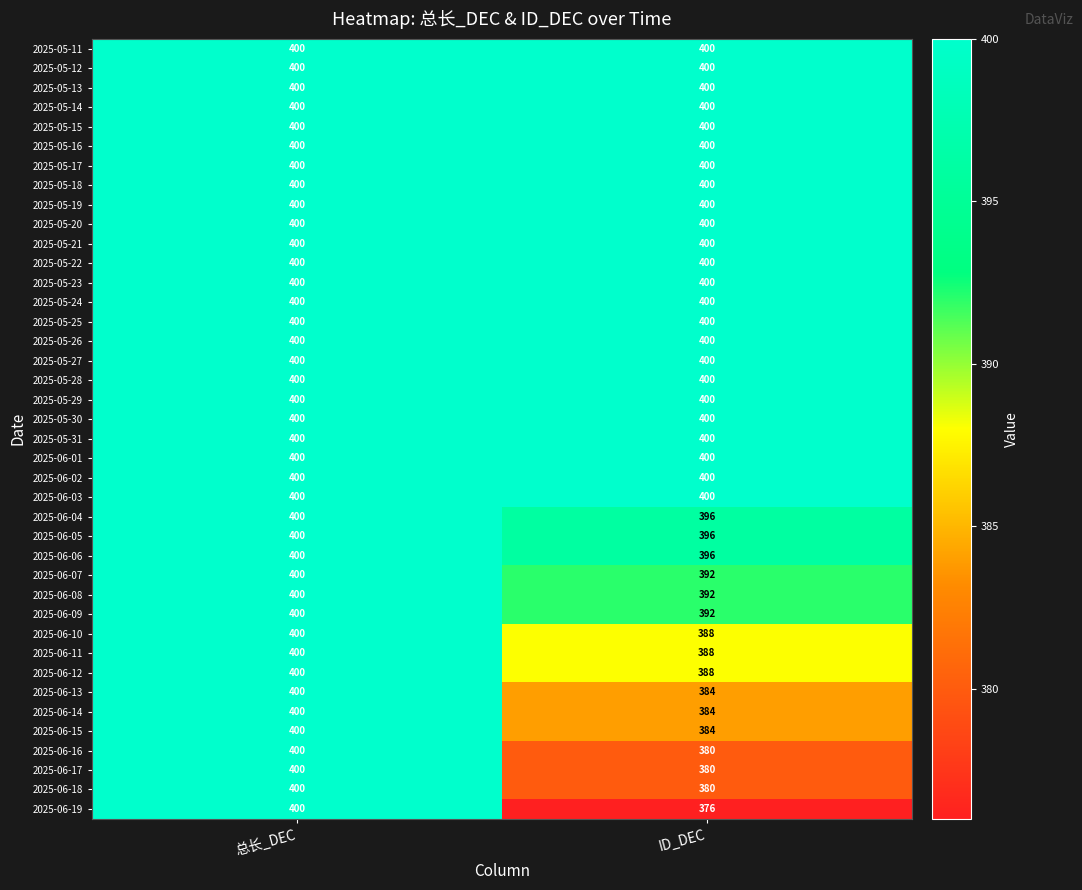

True or false: 2025-06-01 has a value of 400 at 总长_DEC.

True